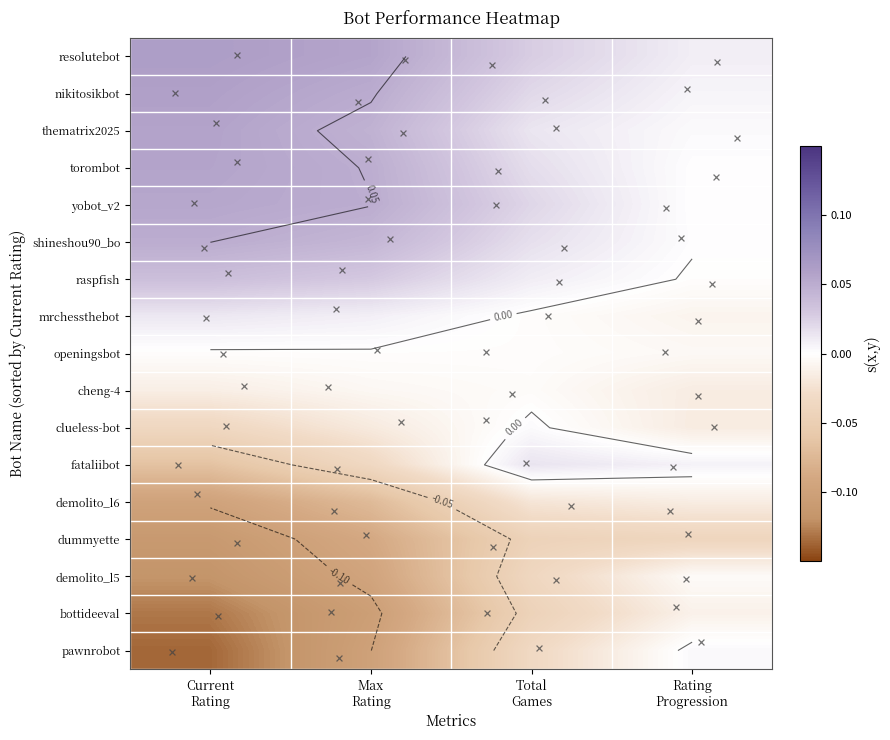

How many distinct data groups are displayed?

17